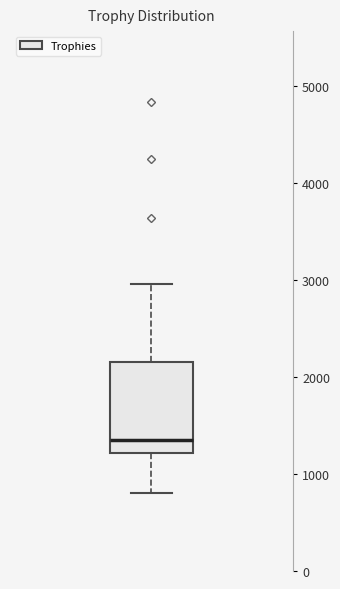

Where does the lower whisker of the box end on the y-axis? The values are not printed on the chart, so give them approximately, as read against the axis.

800